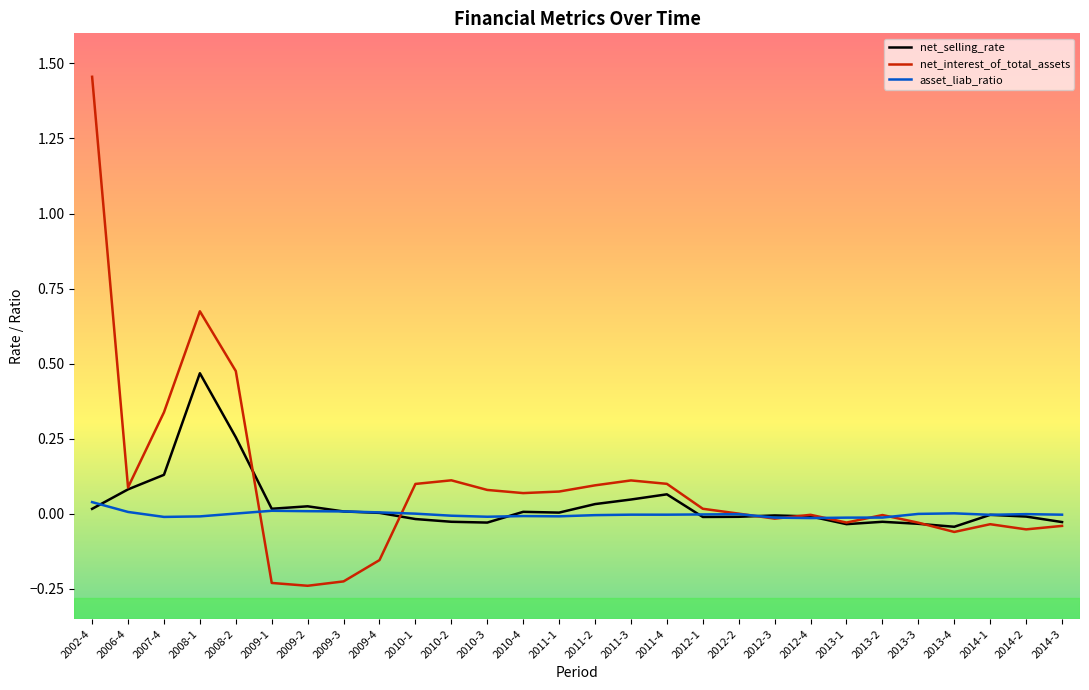

What position from the right is 2014-1?

3